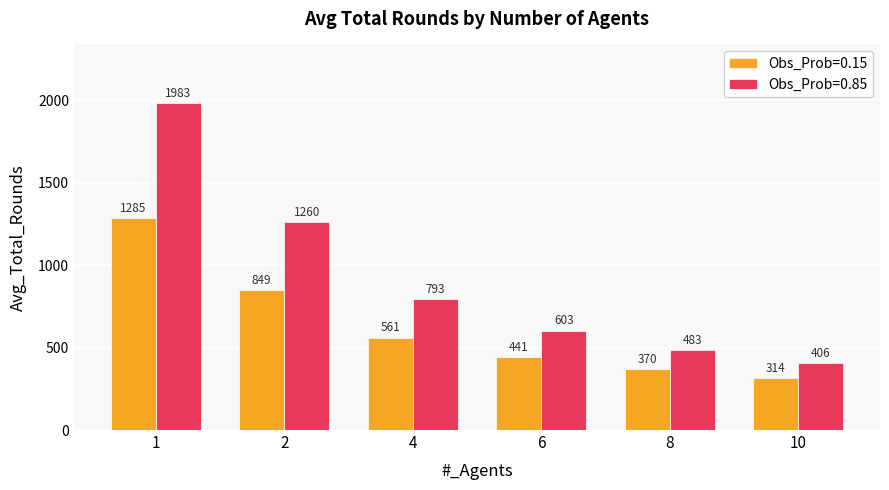

Is it true that Obs_Prob=0.15 equals 314.1 at 10?

True